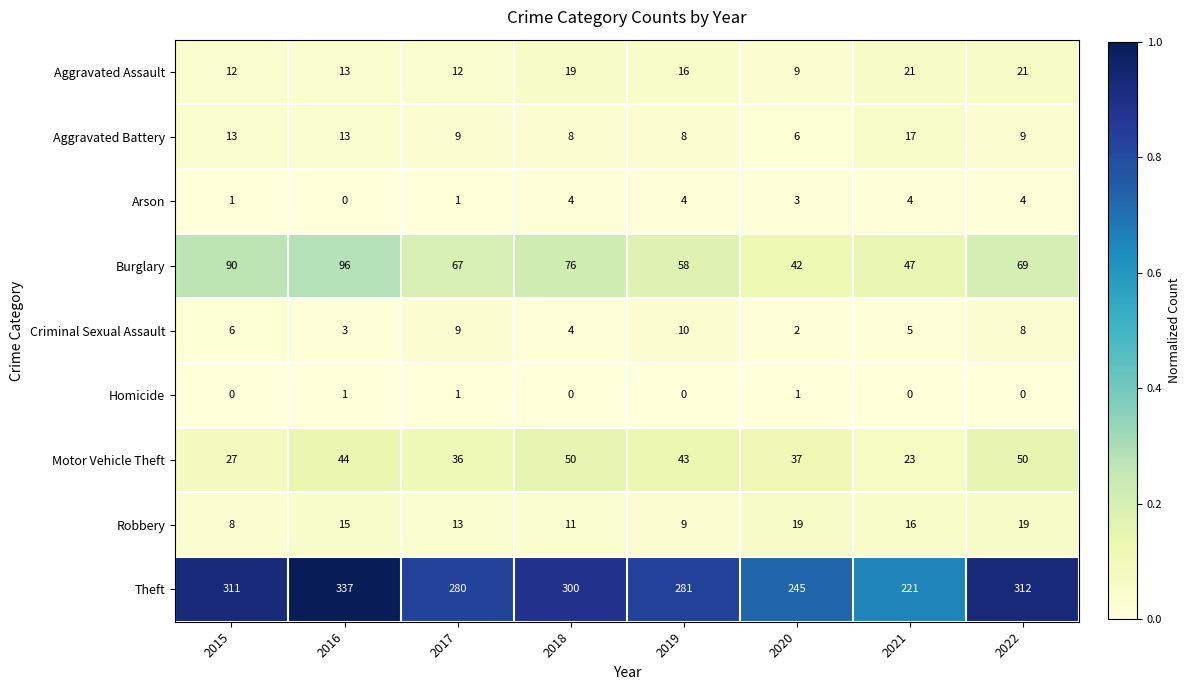

Rank the series by their maximum value, from lowest to highest.

Homicide, Arson, Criminal Sexual Assault, Aggravated Battery, Robbery, Aggravated Assault, Motor Vehicle Theft, Burglary, Theft